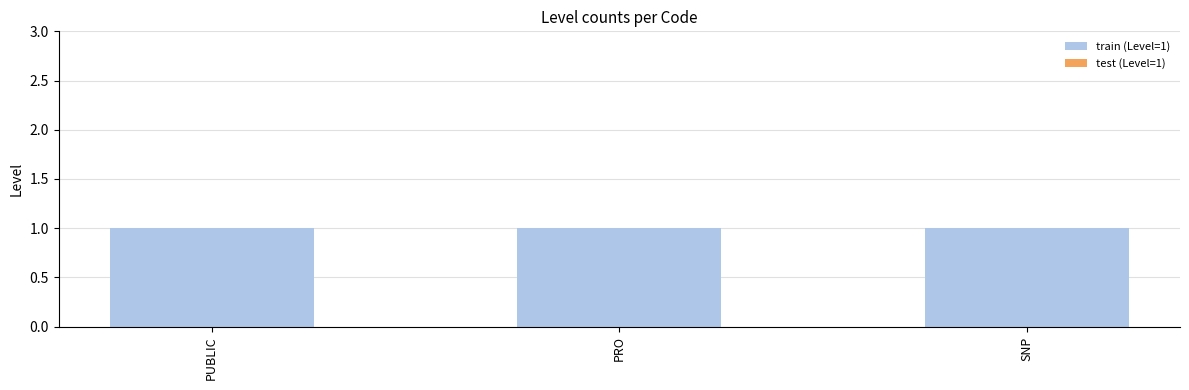

Rank the series by their average value, from lowest to highest.

test (Level=1), train (Level=1)